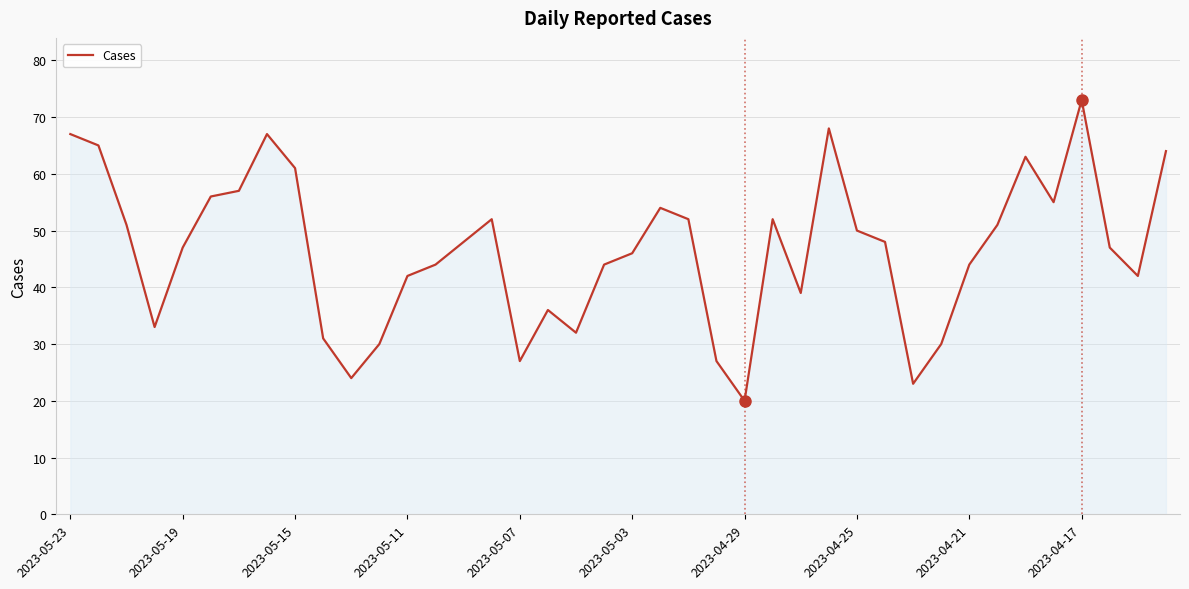

What is the average value?

47